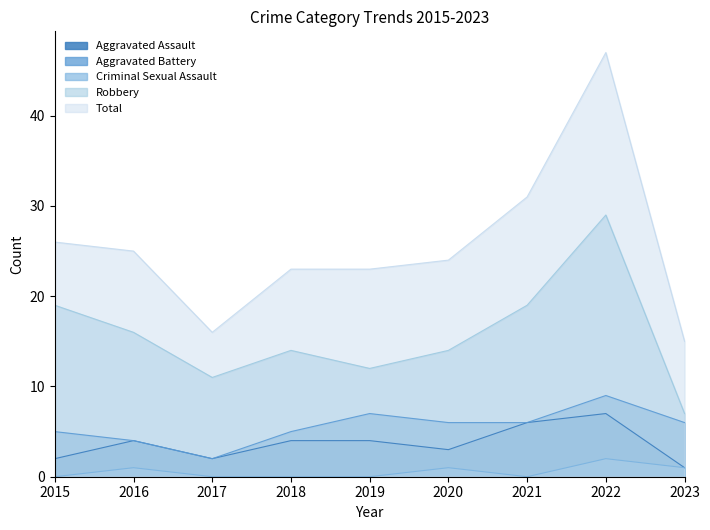

List the series in order of their peak value, lowest first.

Criminal Sexual Assault, Aggravated Assault, Aggravated Battery, Robbery, Total